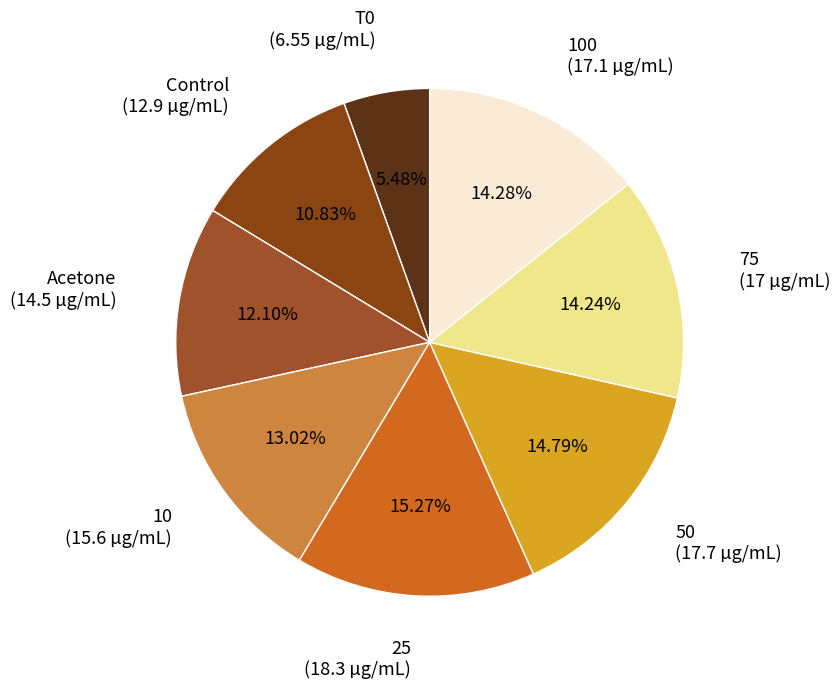

Is there a majority slice in this chart?

No